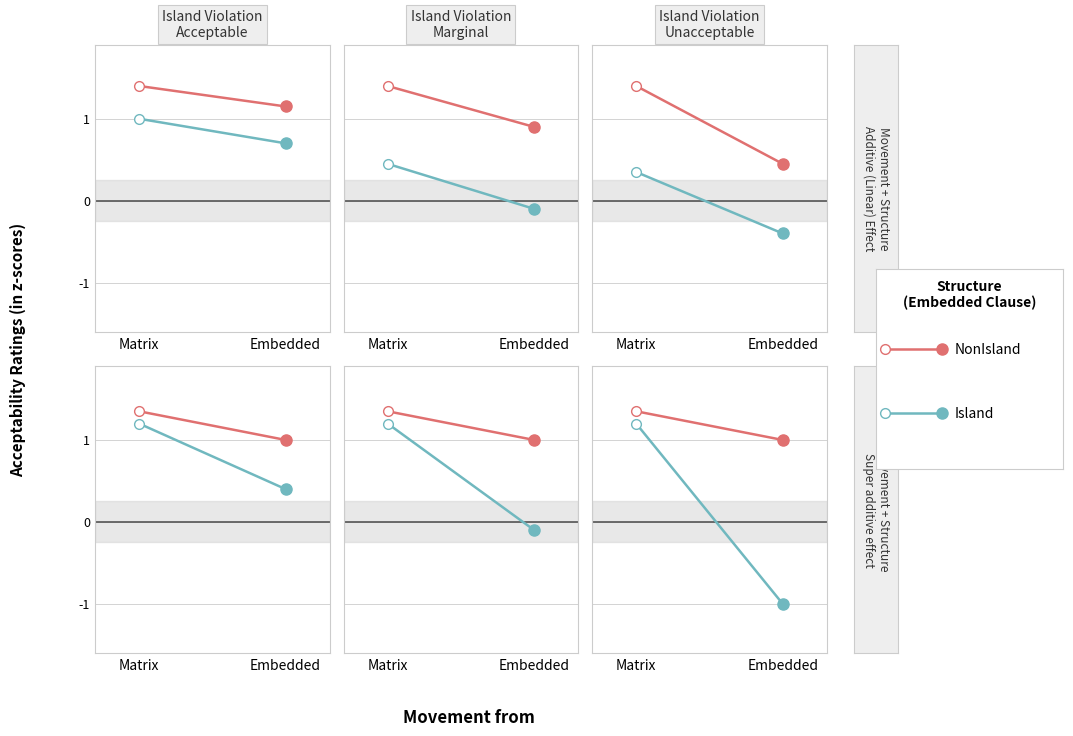

What is the difference between the maximum and minimum values in the NonIsland series?

0.4